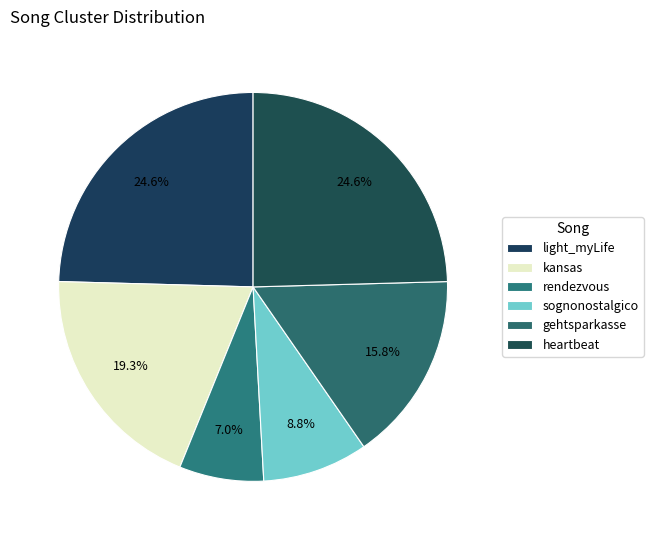

Which category has the biggest portion of the pie?

light_myLife